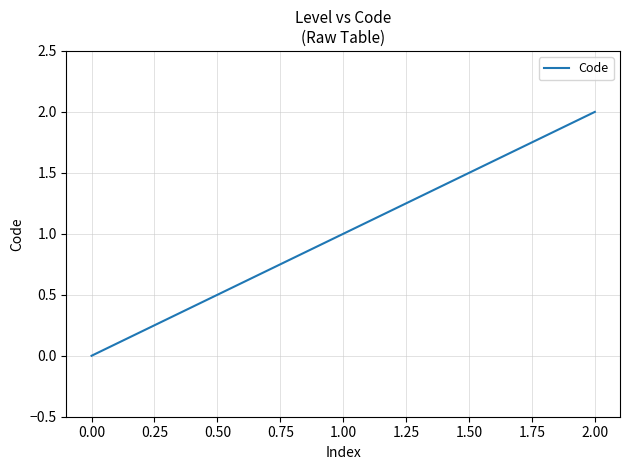

Which has a higher value, 2.00 or 1.00?

2.00